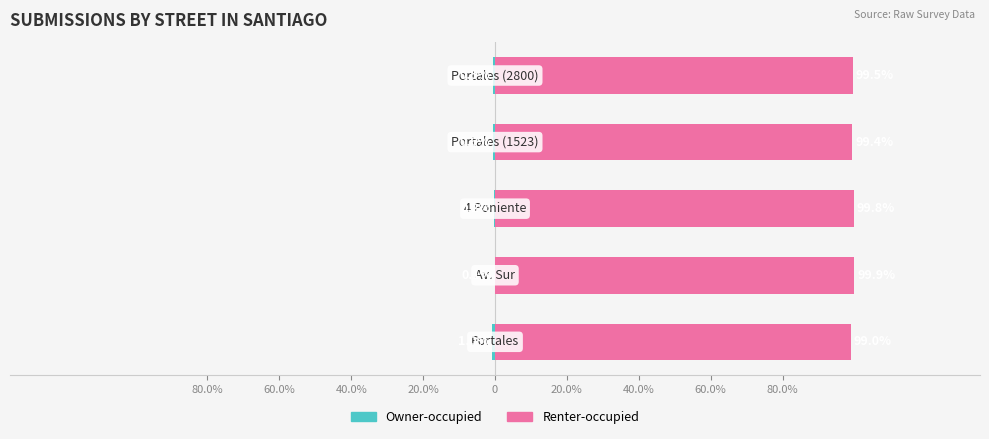

Reading left to right, extract all data points from this chart.

Owner-occupied: -1.0	-0.1	-0.2	-0.6	-0.5
Renter-occupied: 99.0	99.9	99.8	99.4	99.5